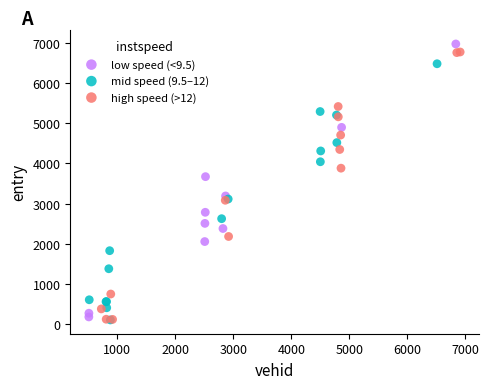

What are all the series names shown in the legend?

low speed (<9.5), mid speed (9.5–12), high speed (>12)